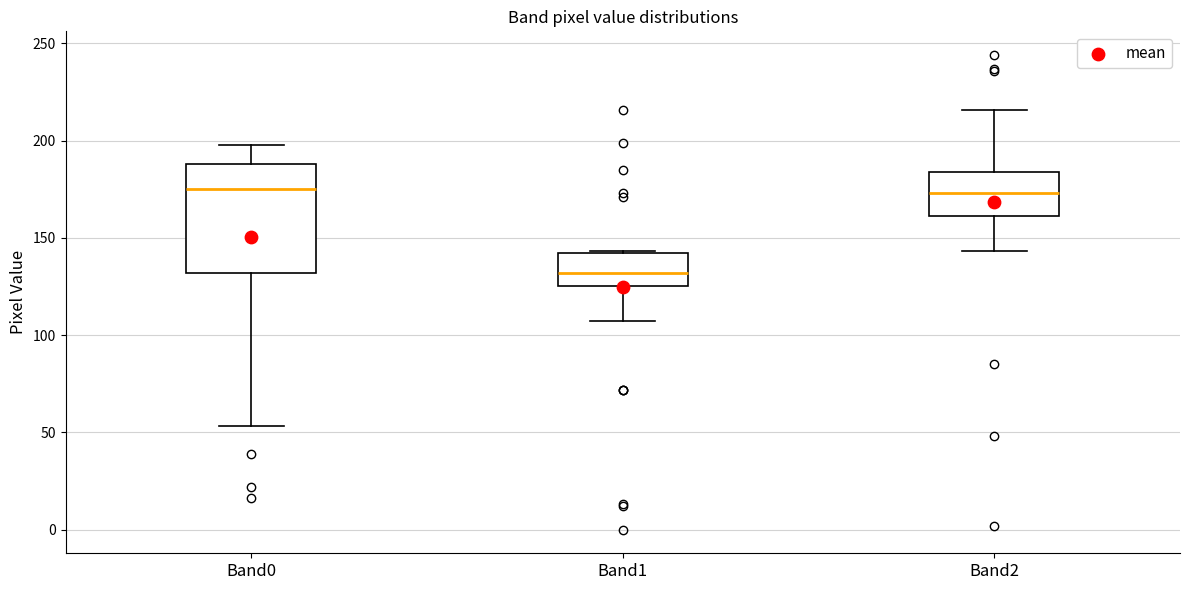

Reading left to right, read every box against the y-axis: the position of its median line, the range the box covers, and the ends of its whiskers. The values are not printed on the chart, so give them approximately, as read against the axis.

Band0: median 175, box 130 to 190, whiskers 55 to 200
Band1: median 130, box 125 to 140, whiskers 105 to 145
Band2: median 175, box 160 to 185, whiskers 145 to 215